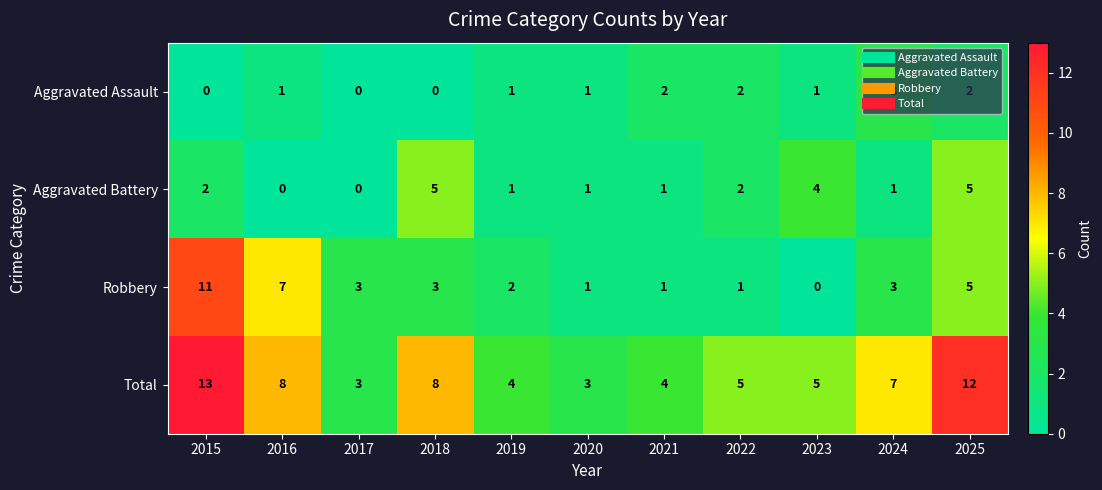

Which series has the largest range (max minus min)?

Robbery